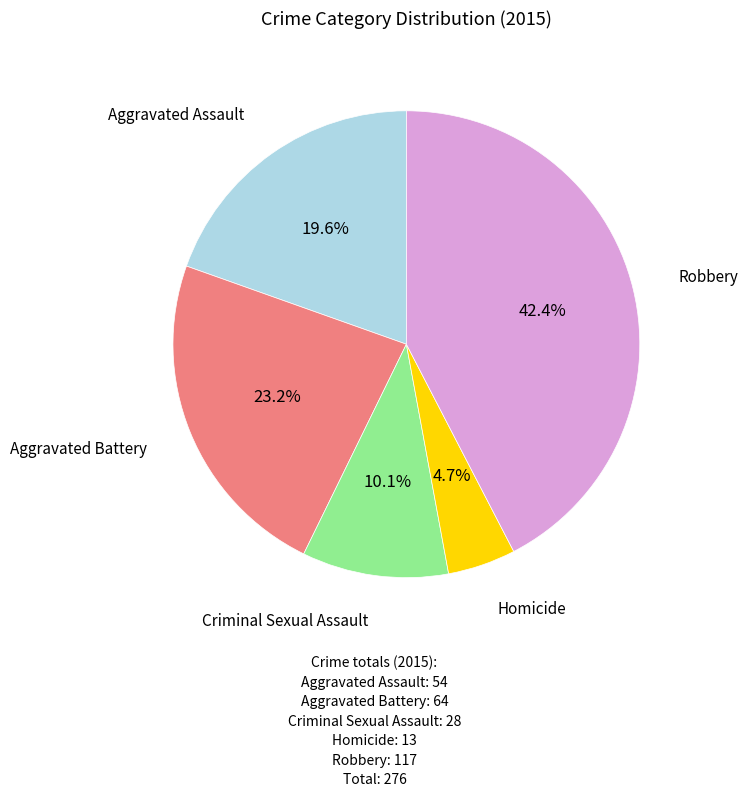

Is there a majority slice in this chart?

No